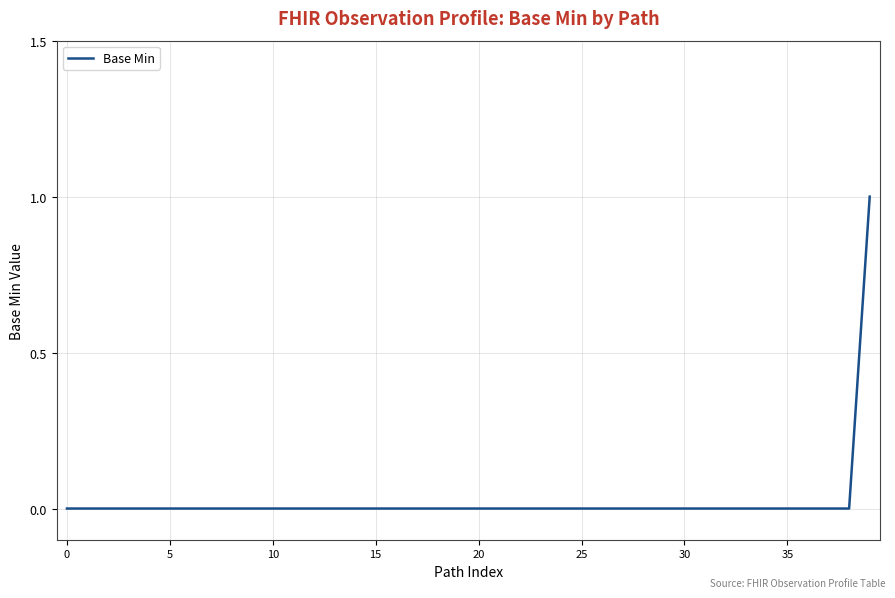

Reading left to right, transcribe all the data shown in this chart.

0	0	0	0	0	0	0	0	0	0	0	0	0	0	0	0	0	0	0	0	0	0	0	0	0	0	0	0	0	0	0	0	0	0	0	0	0	0	0	1